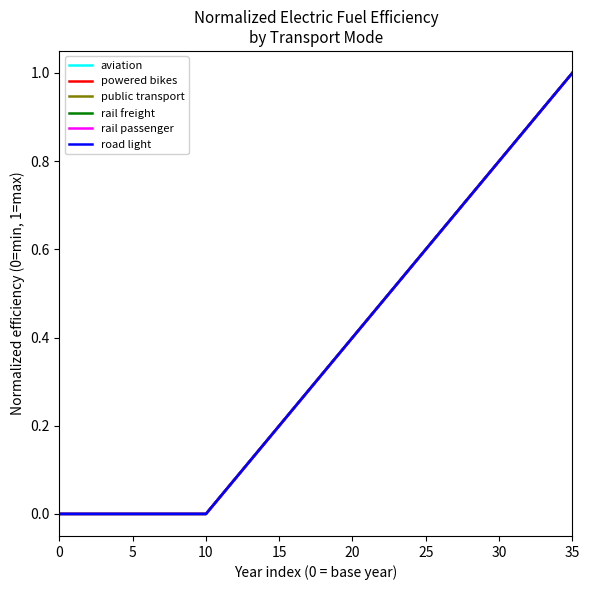

Does the chart have visible grid lines?

No